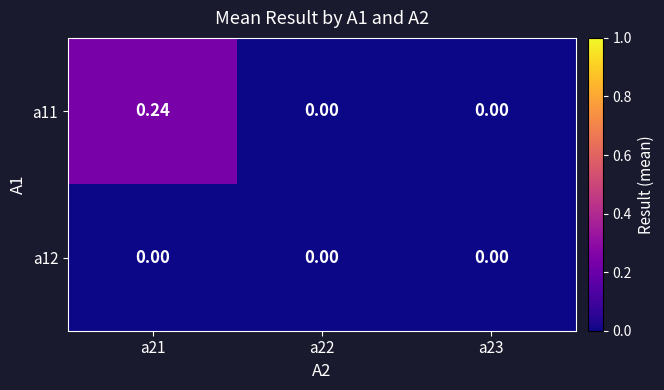

Which category has the lowest value across all series?

a22